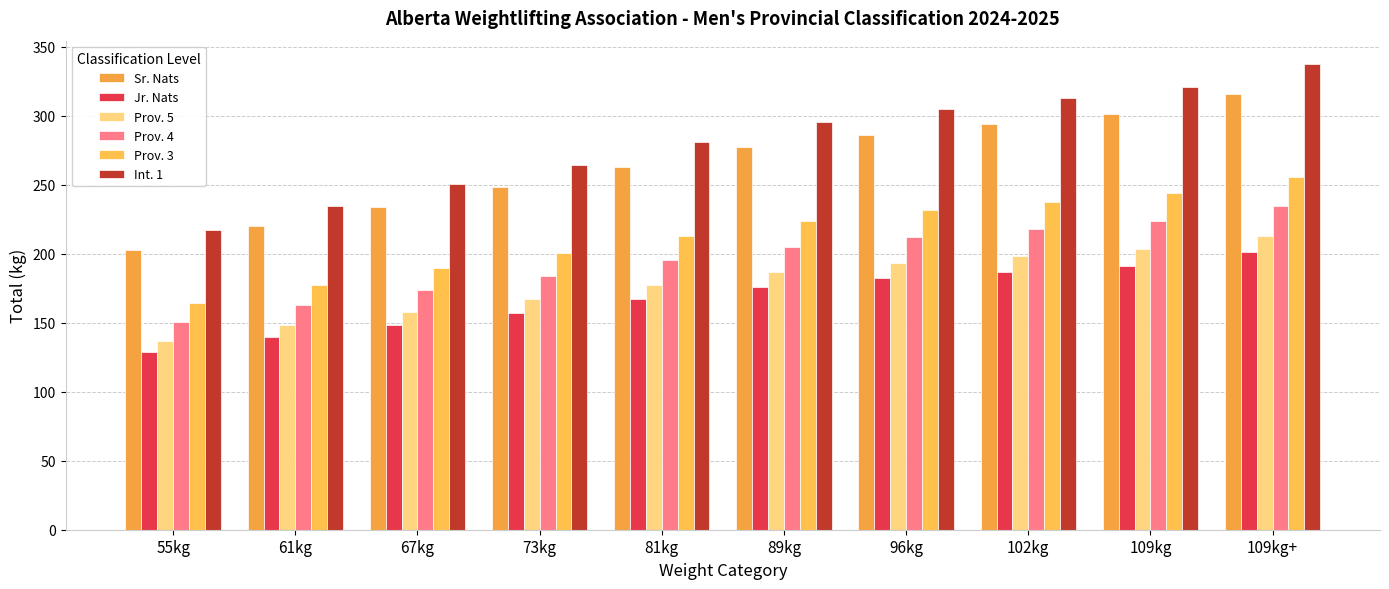

Reading left to right, transcribe all the data shown in this chart.

Sr. Nats: 202.8	219.9	233.8	248.2	262.7	277.1	285.6	294.2	300.8	315.7
Jr. Nats: 128.8	139.7	148.5	157.0	166.8	176.1	182.2	186.9	190.8	201.1
Prov. 5: 137.0	148.0	158.0	167.0	177.5	186.5	193.0	198.0	203.0	213.0
Prov. 4: 150.7	162.8	173.8	183.7	195.3	205.2	212.3	217.8	223.3	234.3
Prov. 3: 164.4	177.6	189.6	200.4	213.0	223.8	231.6	237.6	243.6	255.6
Int. 1: 217.0	234.4	250.3	263.9	281.2	295.4	304.9	312.8	320.7	337.4